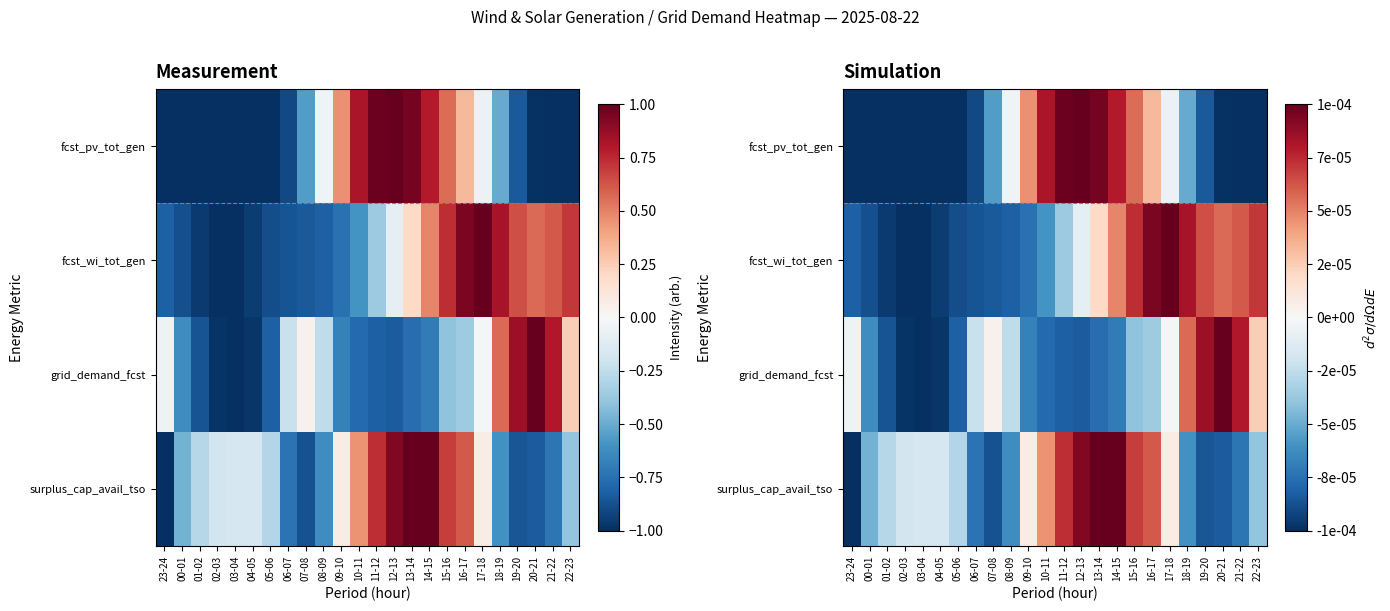

At how many categories does at least one series exceed 0?

15